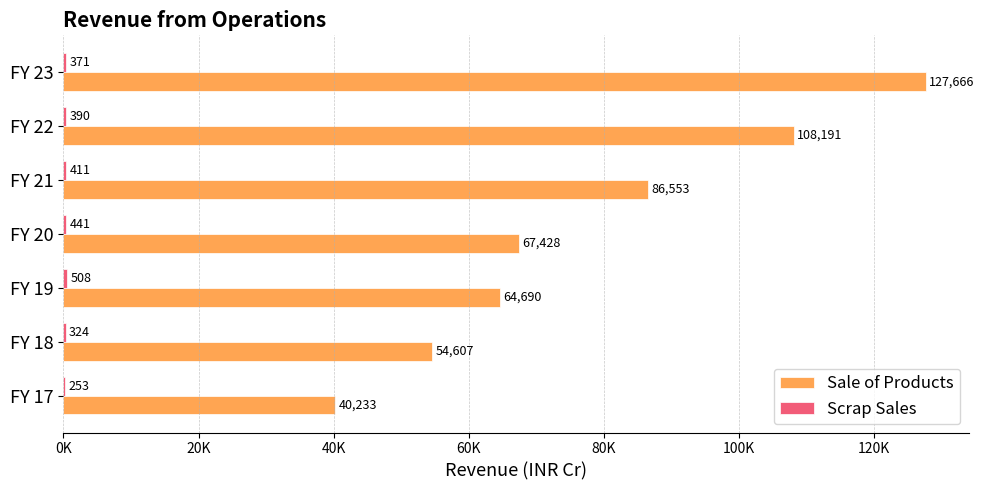

What is the difference between the maximum and minimum values in the Scrap Sales series?

255.3